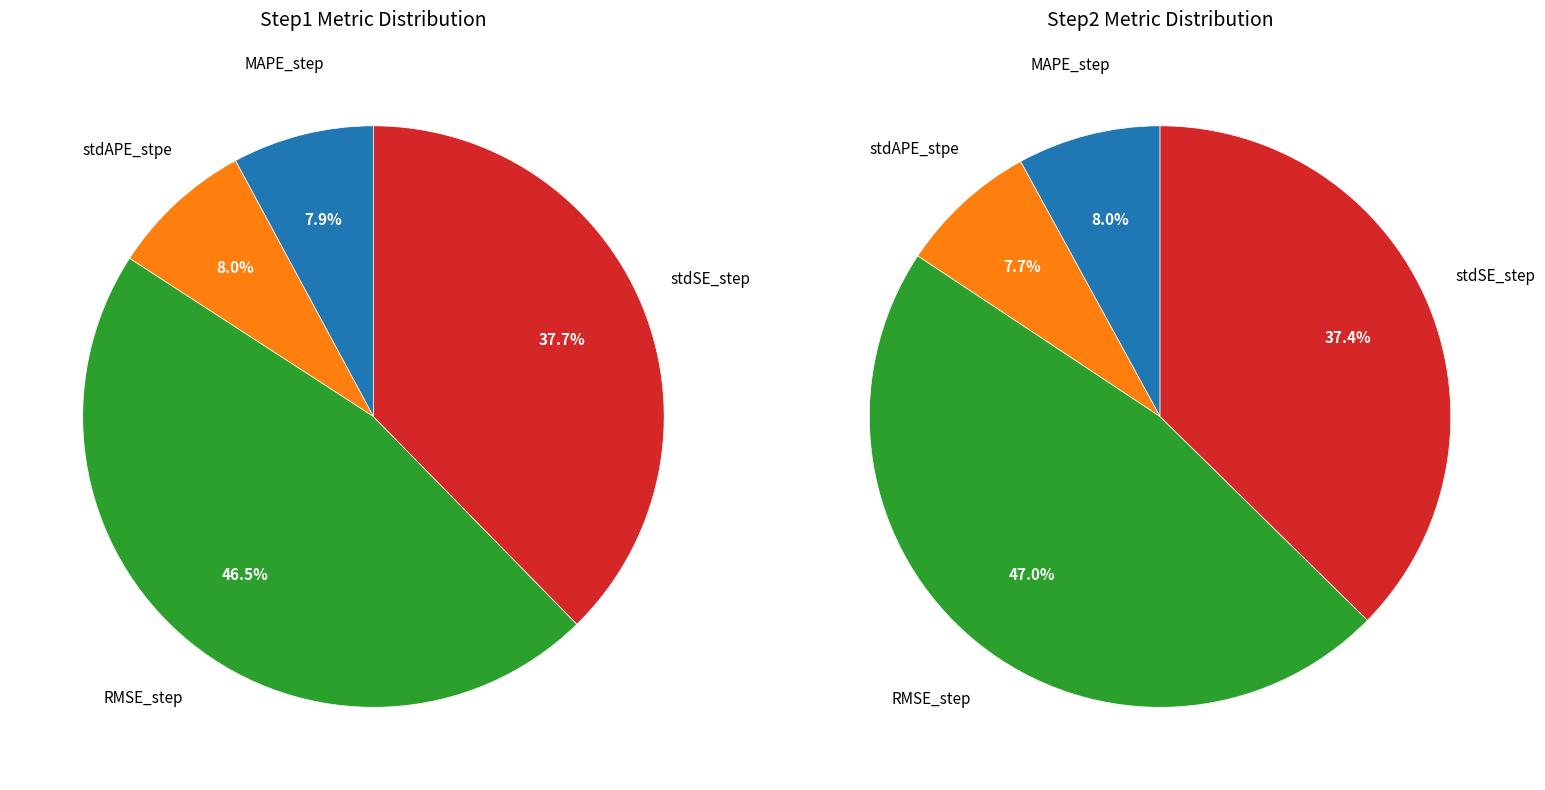

Count the number of slices in the pie.

4